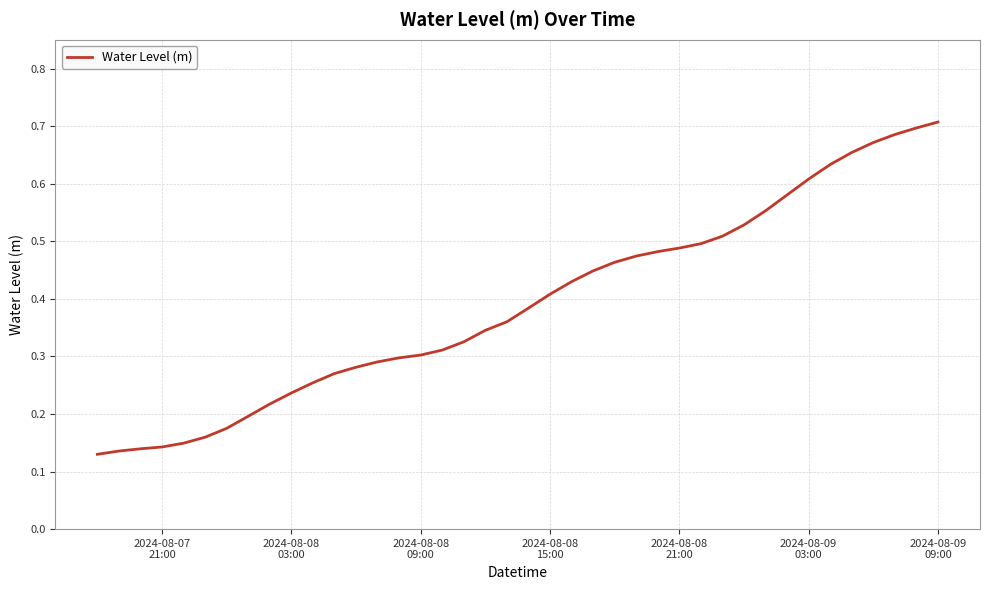

What is the difference between the maximum and minimum values?

0.6